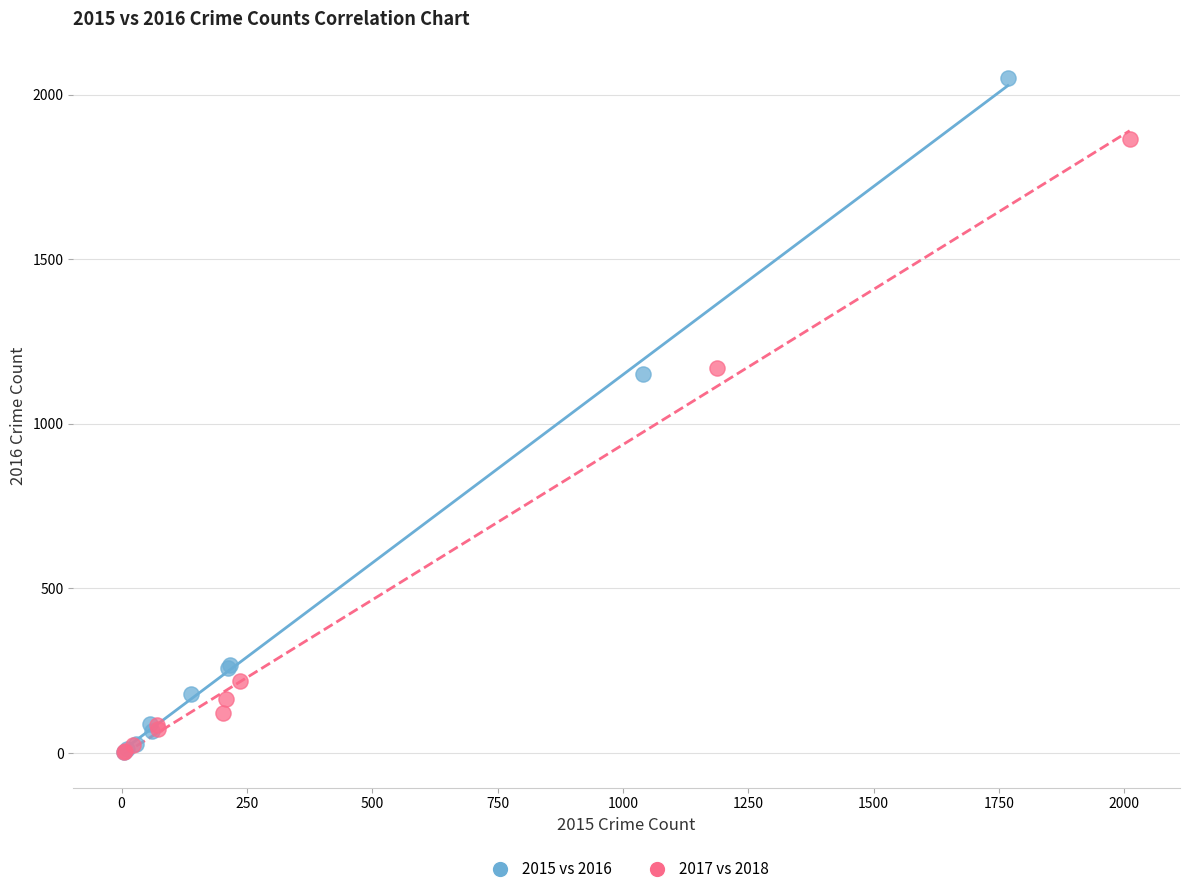

Which series contains the highest Y value?

2015 vs 2016